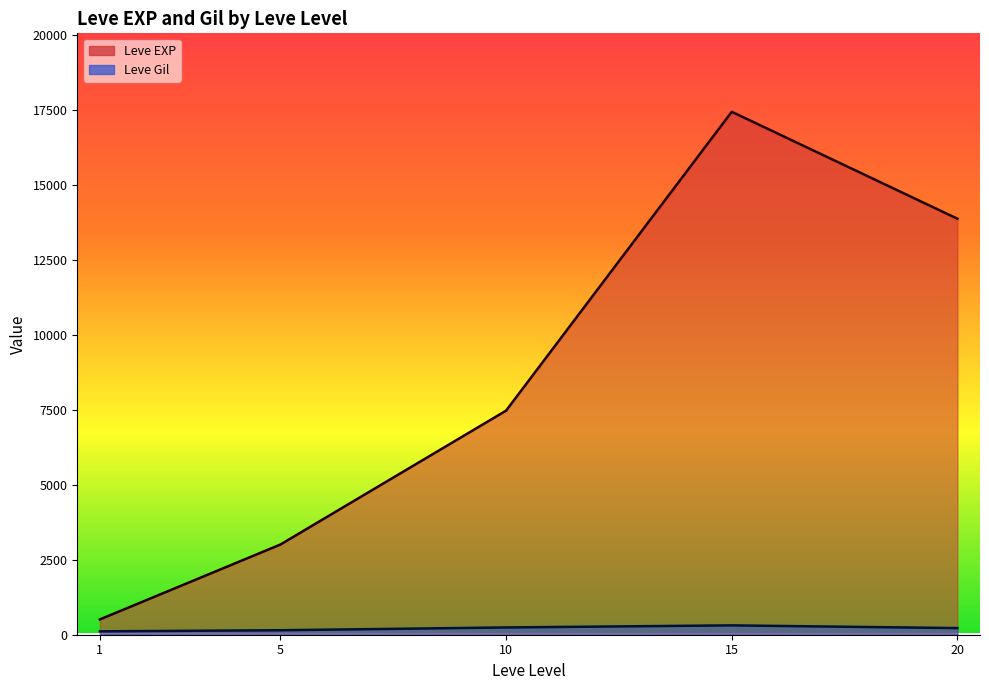

Which series ends up on top after the final intersection of Leve EXP and Leve Gil?

Leve EXP